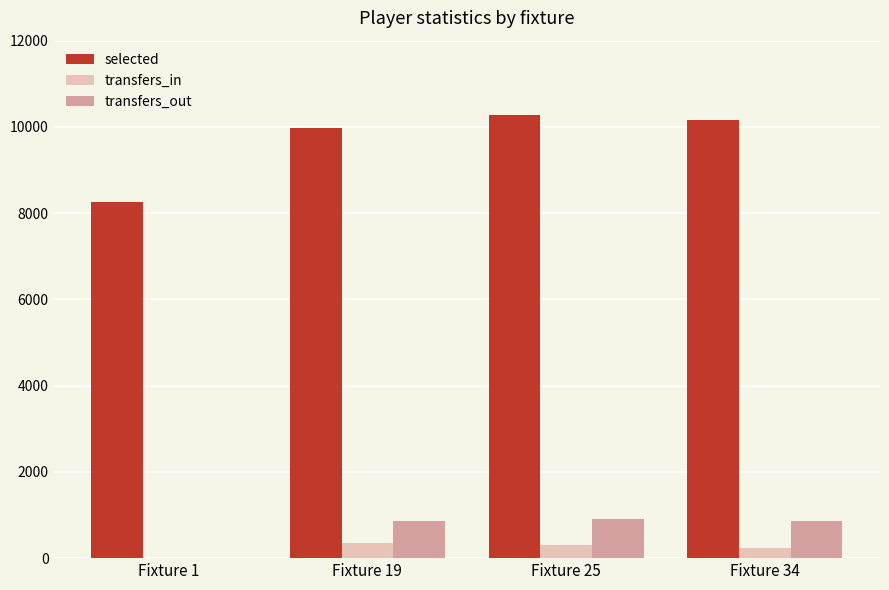

At which label does transfers_in first exceed 306?

Fixture 19